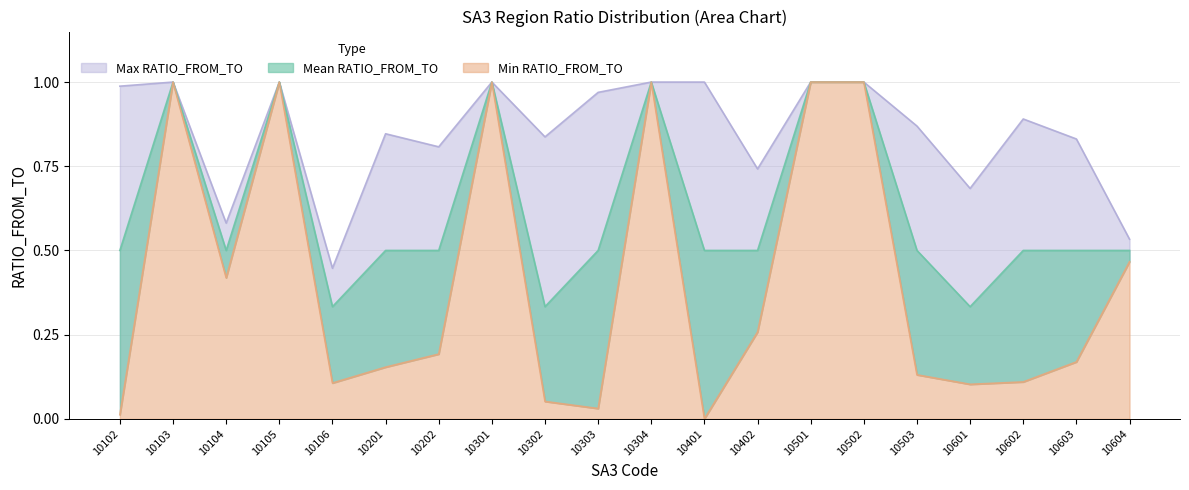

The Min RATIO_FROM_TO series shows 1.0 at 10103. True or false?

True